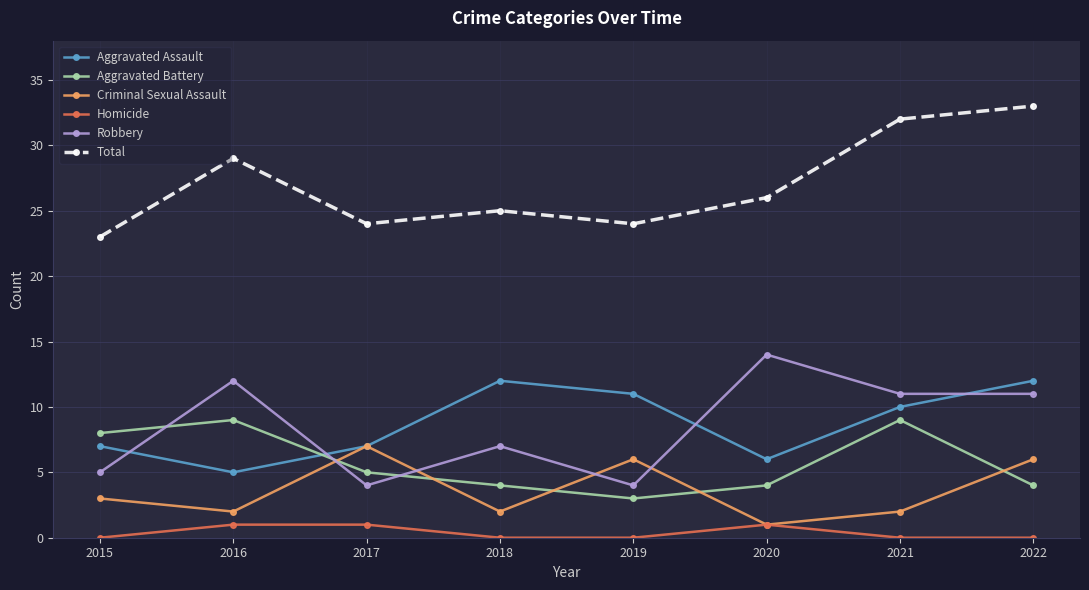

At which category is the sum across all series the highest?

2022